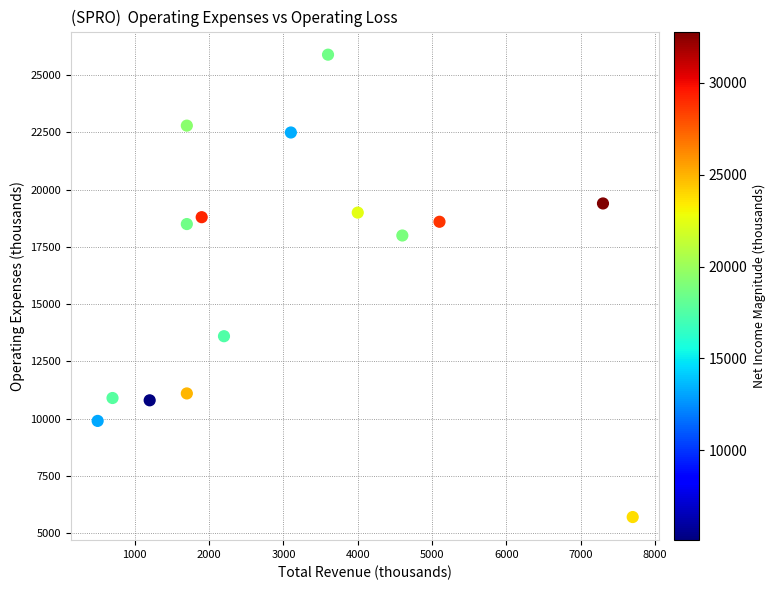

What is the range of X values (max minus min)?

7200